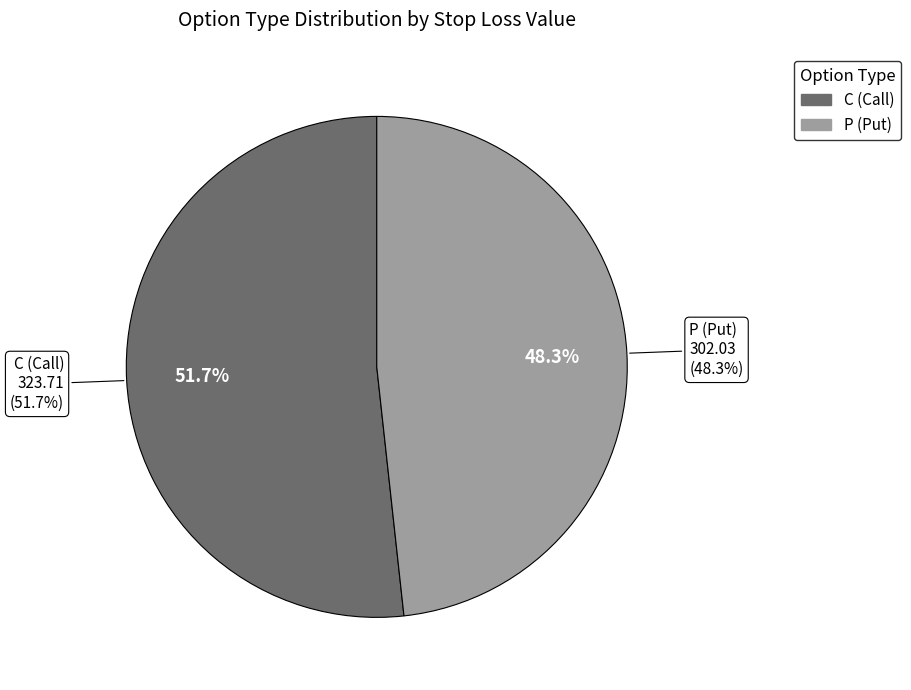

What percentage do P and C together represent?

100.0%